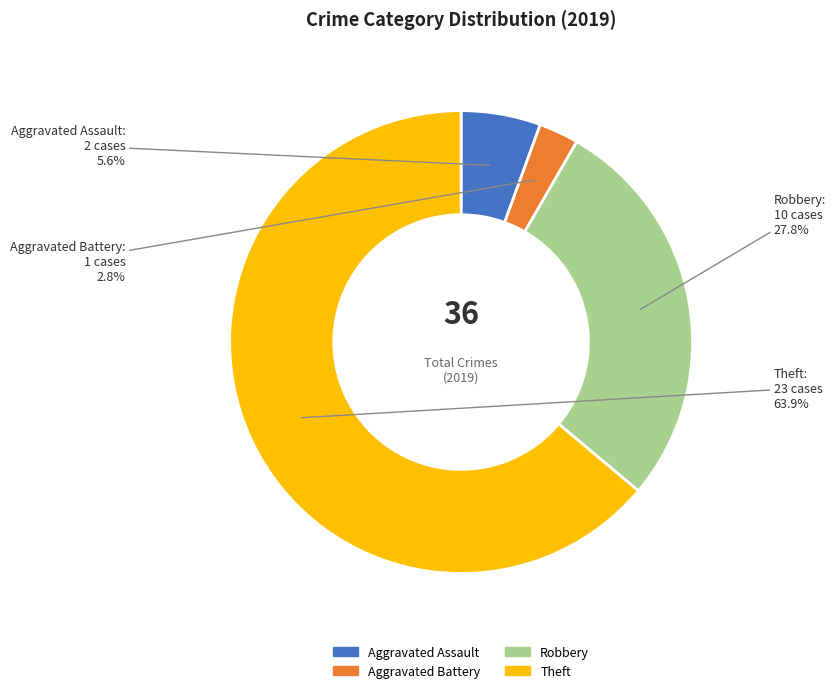

Is it true that Theft is 73% of the pie?

False